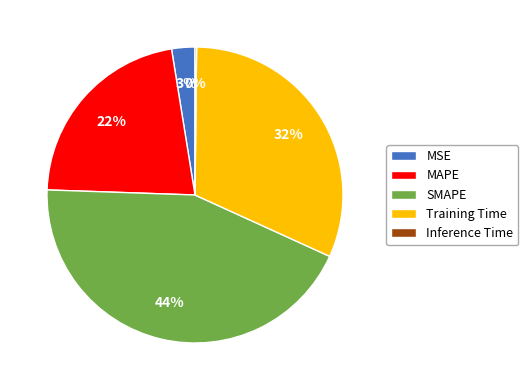

Combined, do MSE and Training Time account for over 50%?

No